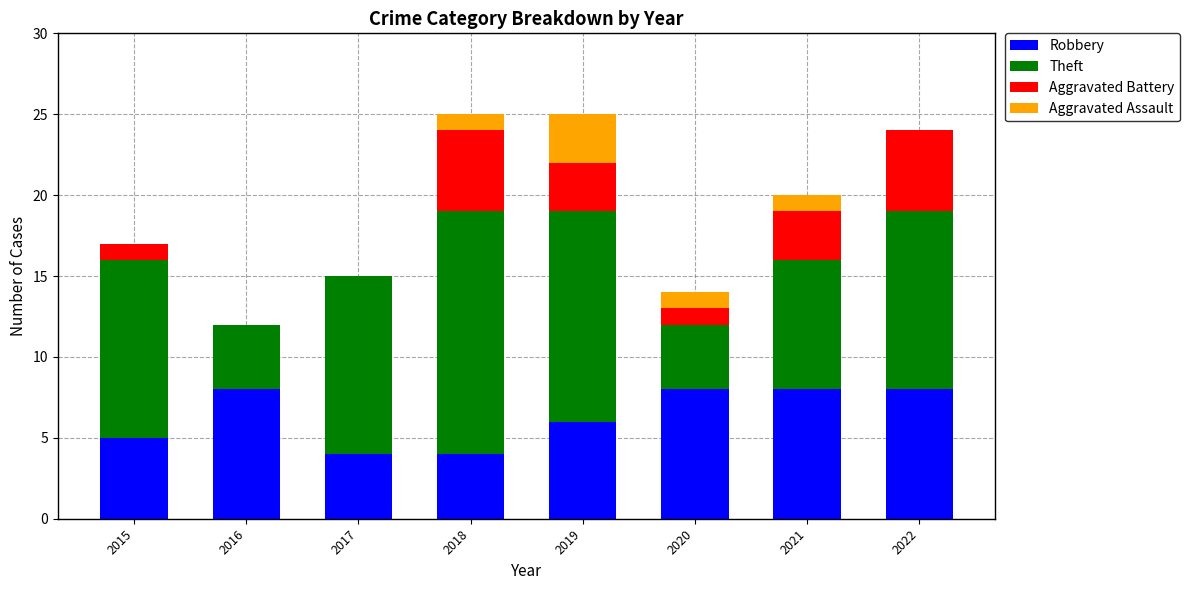

True or false: Robbery has a value of 1 at 2018.

False